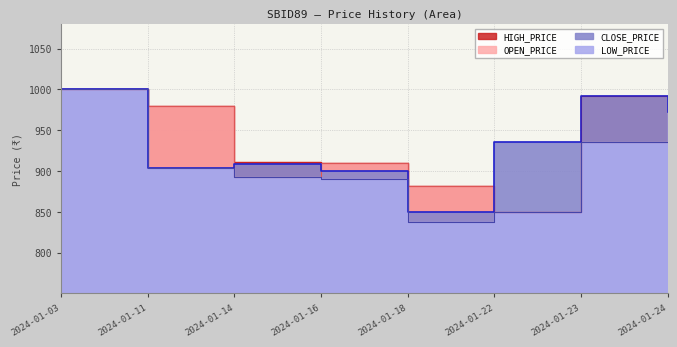

What is the difference between the maximum and second lowest values in the LOW_PRICE series?

150.0